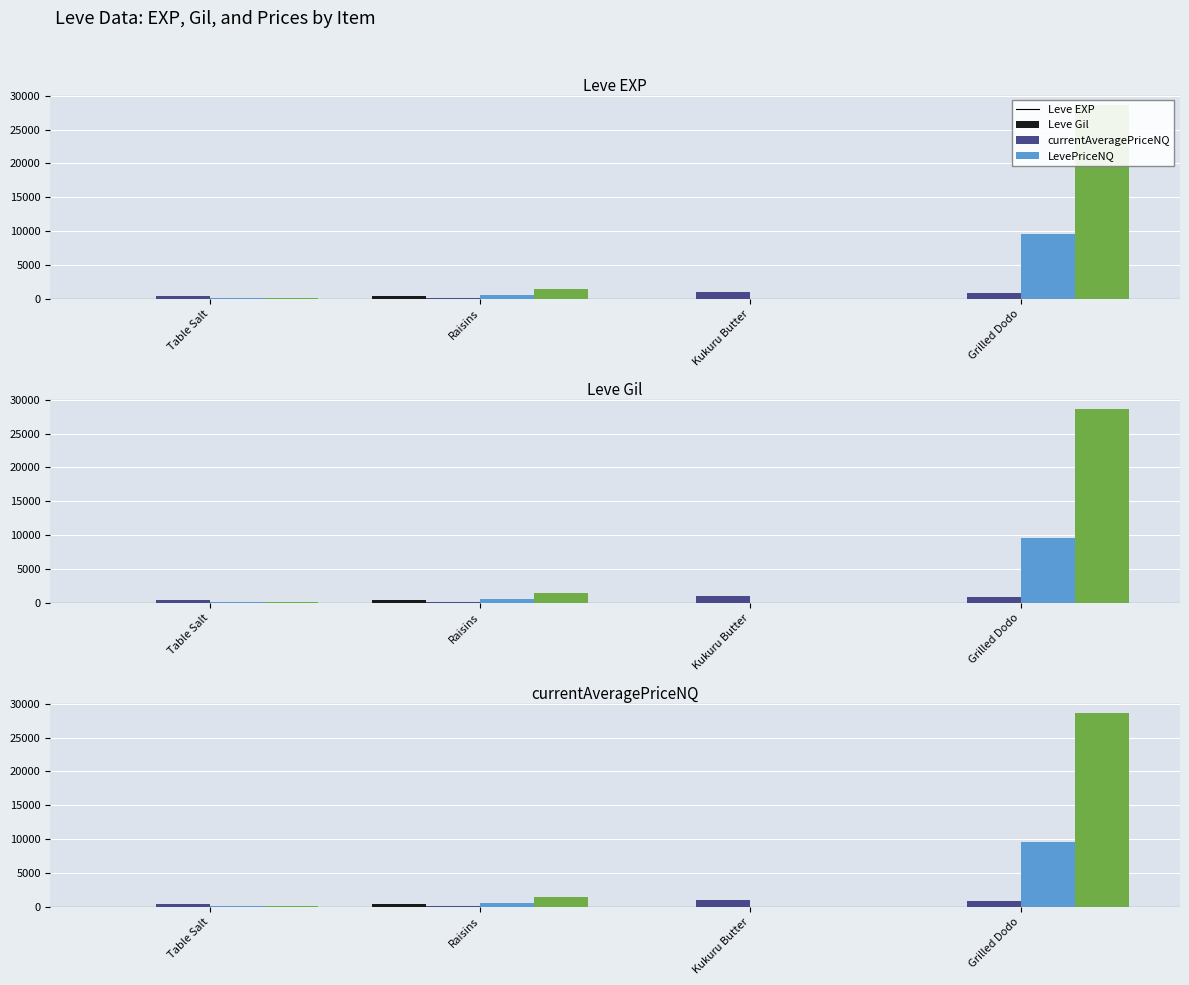

Is the value of LevePriceNQ at Grilled Dodo greater than the value of currentAveragePriceNQ at Kukuru Butter?

Yes